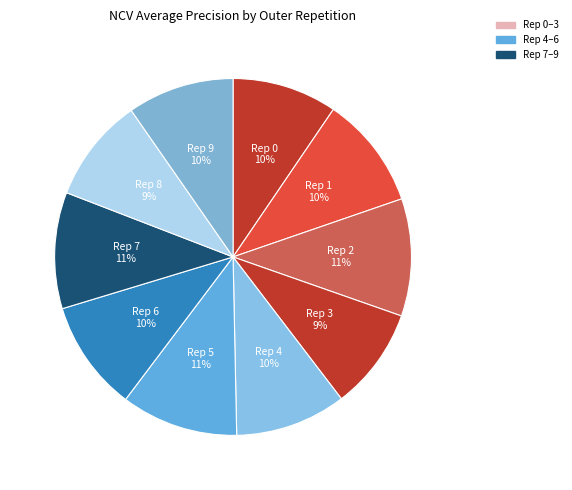

Is there a majority slice in this chart?

No